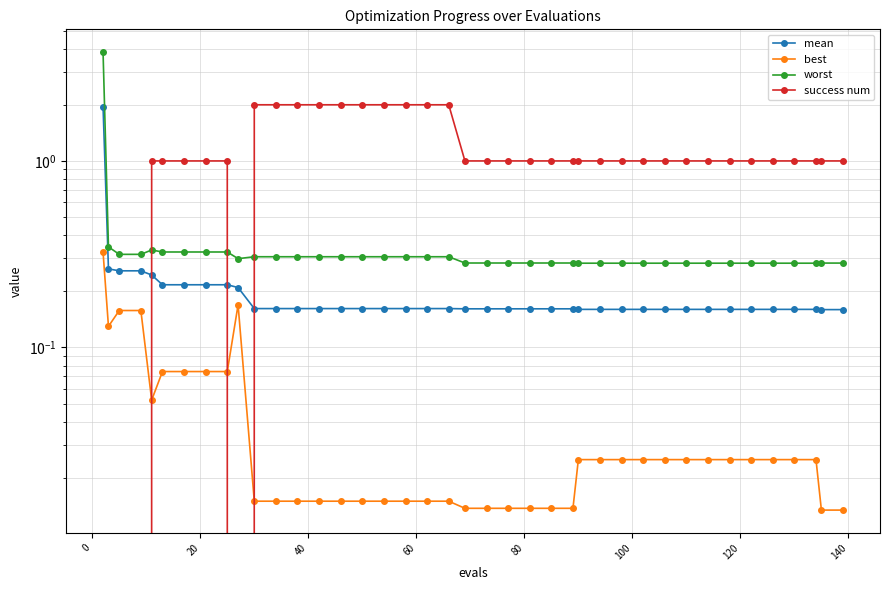

What is the difference between the maximum and minimum values in the success num series?

2.0